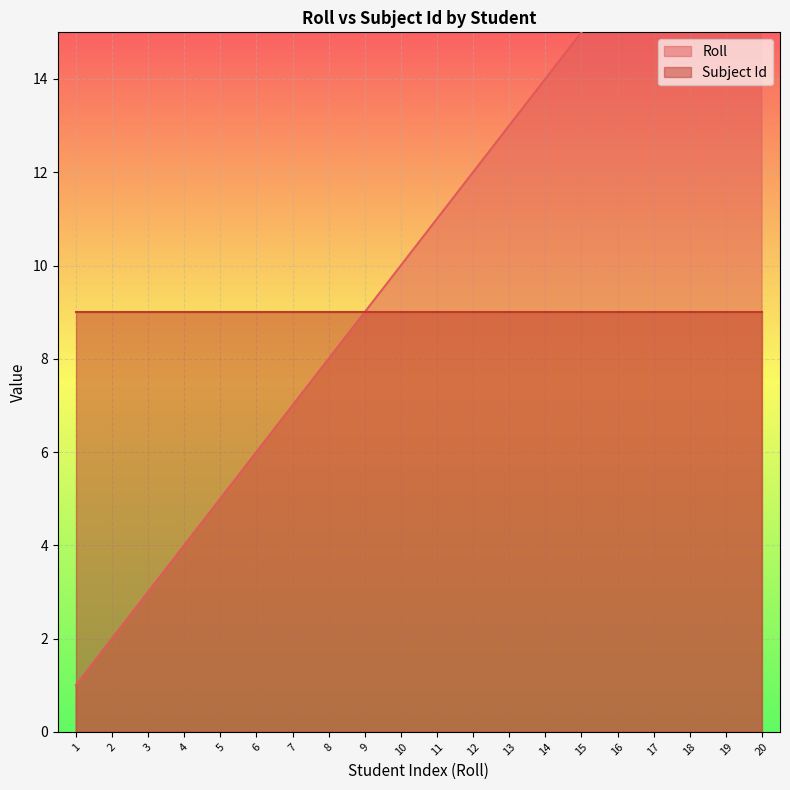

What is the ratio of the value at 4 to the value at 5?

0.8